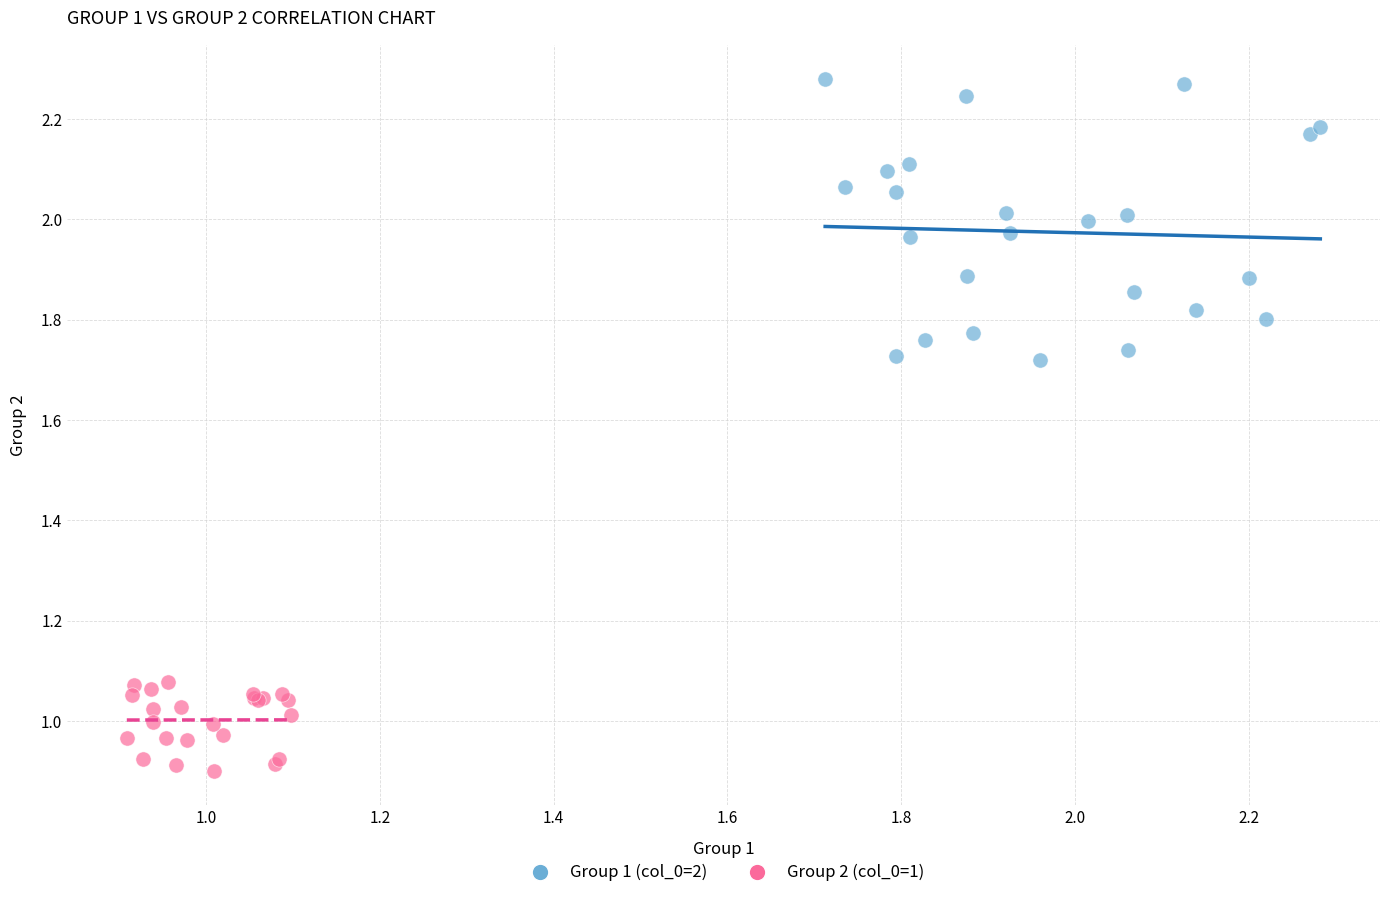

Which series has the largest Y range (max minus min)?

Group 1 (col_0=2)